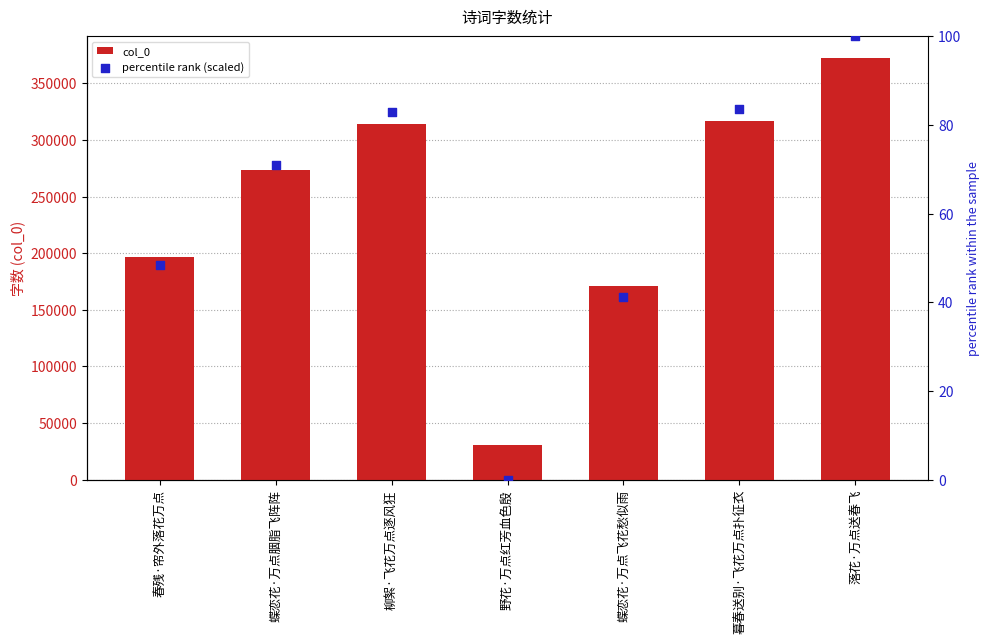

Is the value of percentile rank (scaled) at 春残·帘外落花万点 greater than the value of col_0 at 野花·万点红芳血色殷?

No